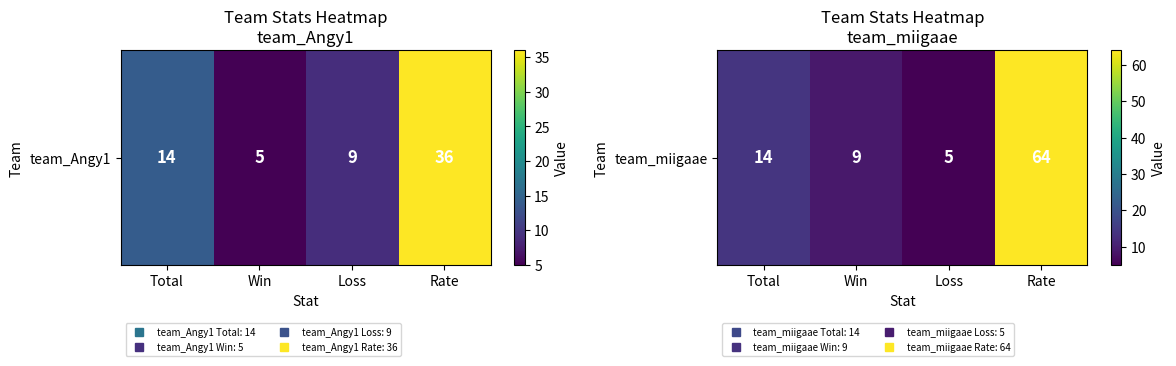

The value at Win is 2. True or false?

False